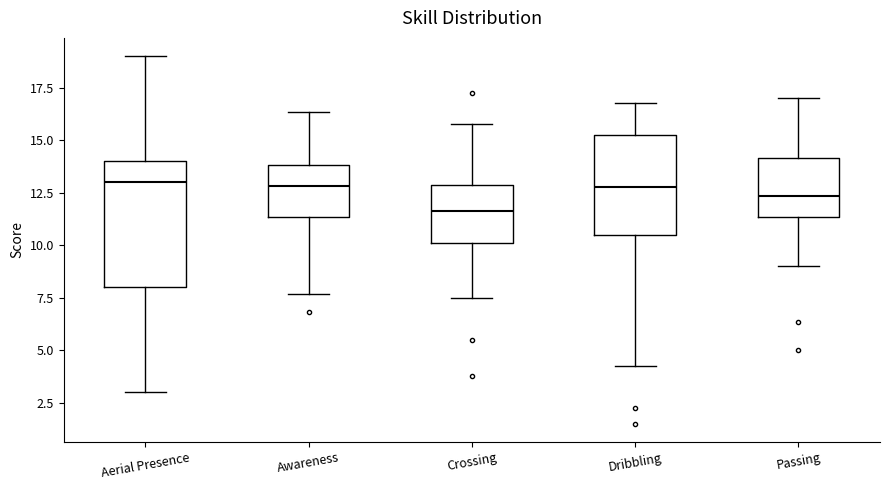

Reading left to right, transcribe this box plot: for each box, give where its median line is, the range the box spans, and where its two whiskers end, as read against the y-axis. The values are not printed on the chart, so give them approximately, as read against the axis.

Aerial Presence: median 13.0, box 8.0 to 14.0, whiskers 3.0 to 19.0
Awareness: median 13.0, box 11.5 to 14.0, whiskers 7.5 to 16.5
Crossing: median 11.5, box 10.0 to 13.0, whiskers 7.5 to 16.0
Dribbling: median 13.0, box 10.5 to 15.5, whiskers 4.5 to 17.0
Passing: median 12.5, box 11.5 to 14.0, whiskers 9.0 to 17.0